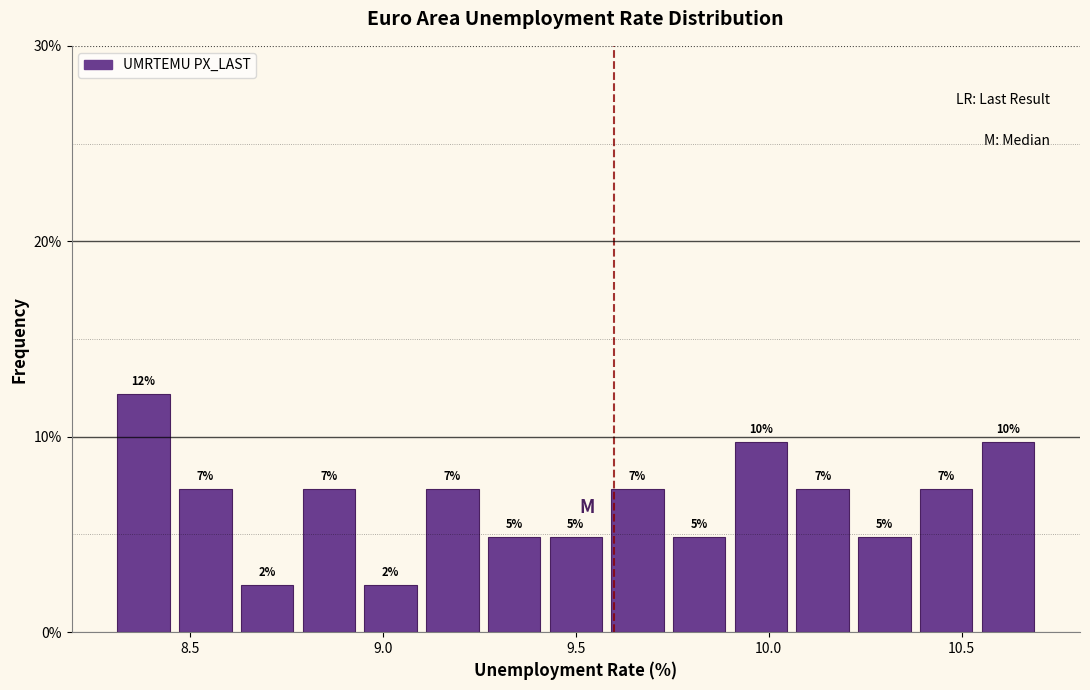

Around what value on the x-axis is the tallest bar? Give the approximate position of its centre, as read against the axis.

8.40